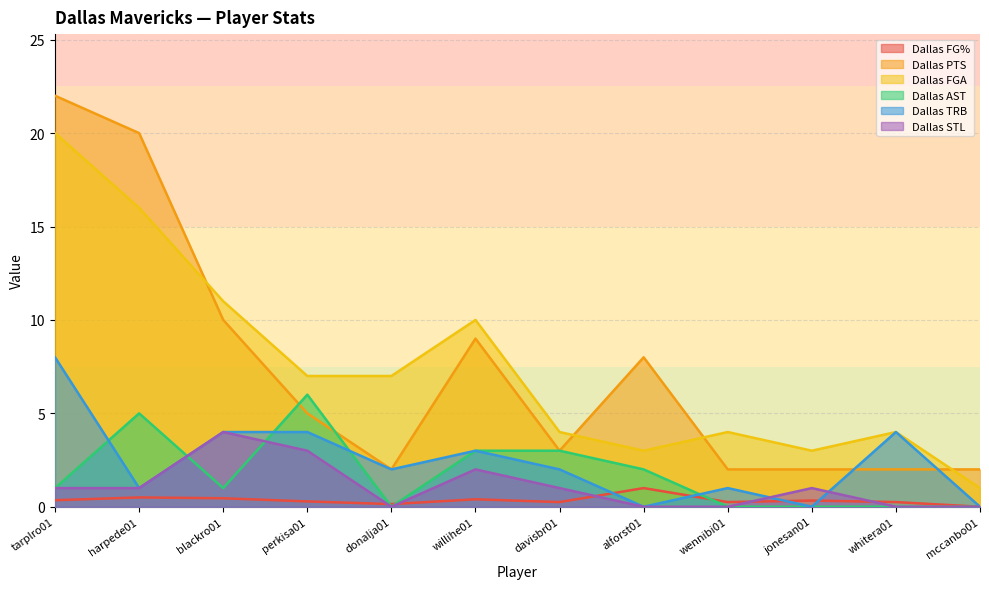

At which category does Dallas FG% reach its first local valley?

donalja01